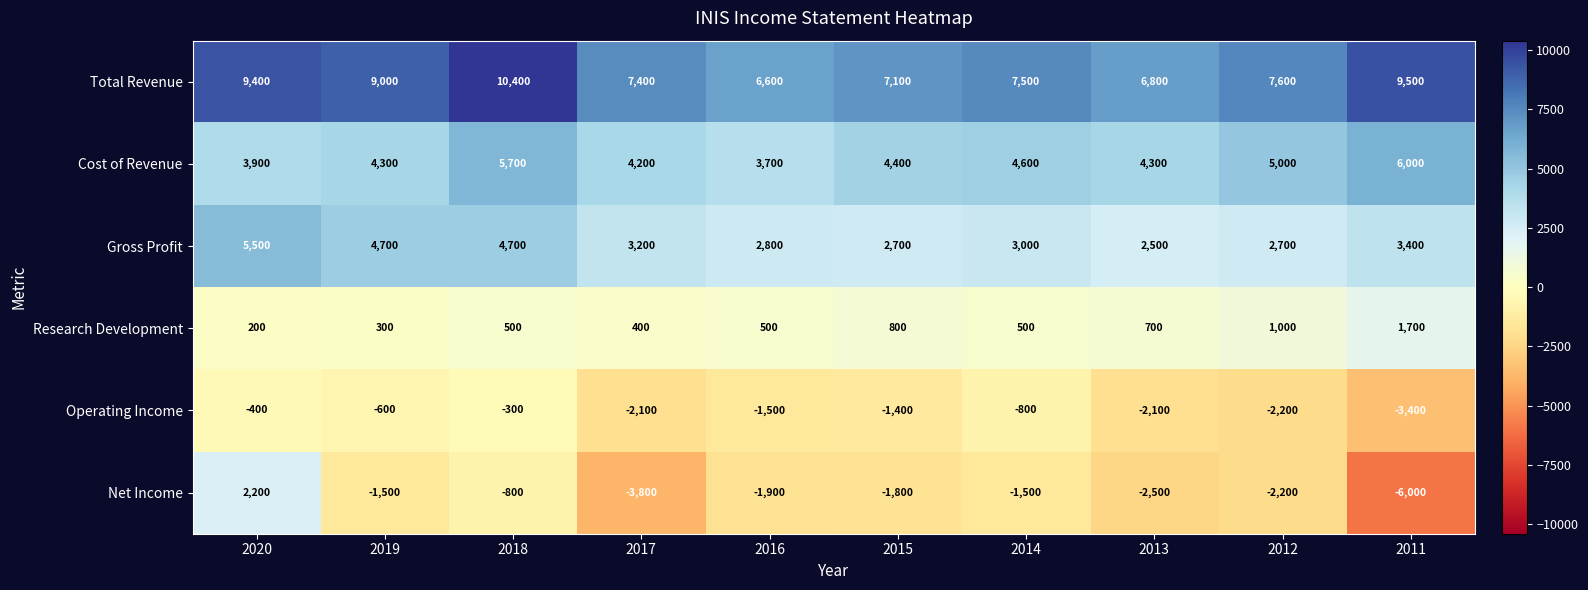

True or false: Net Income has a value of 2200 at 2020.

True